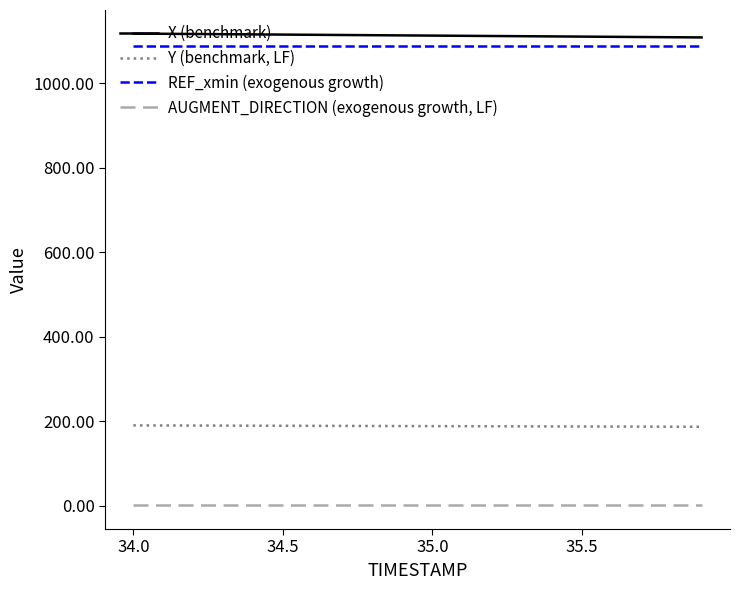

Is this an area chart (filled region under the line)?

No